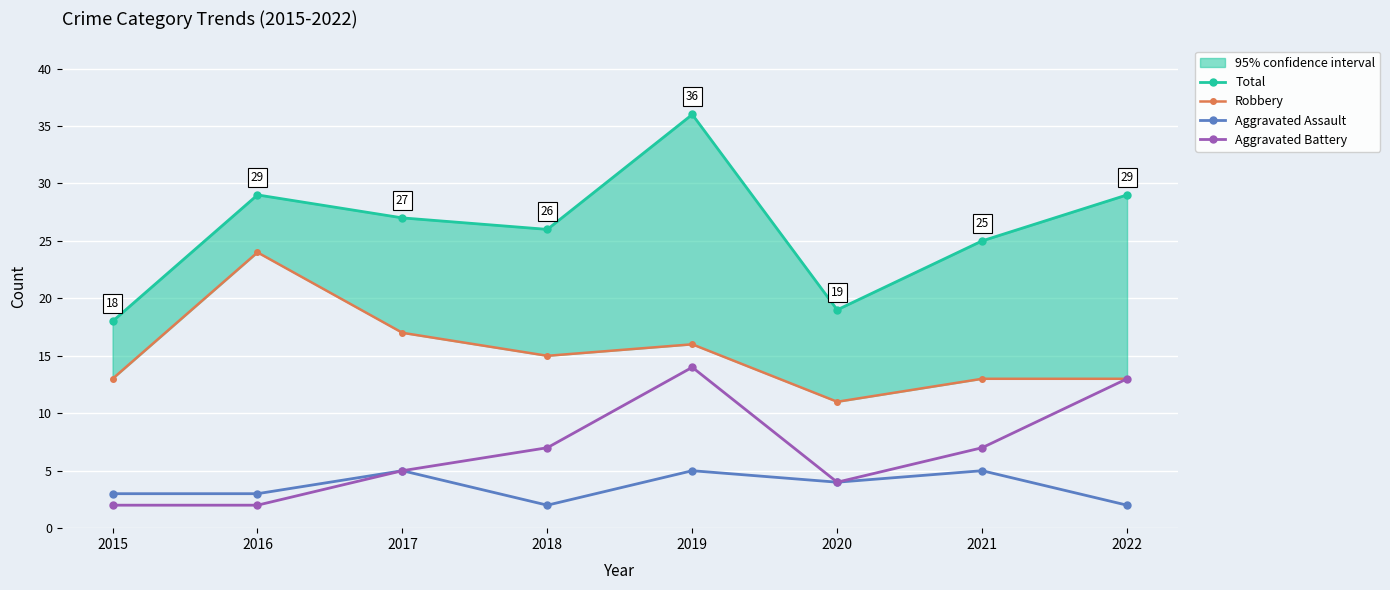

Rank the series by their maximum value, from highest to lowest.

Total, Robbery, Aggravated Battery, Aggravated Assault